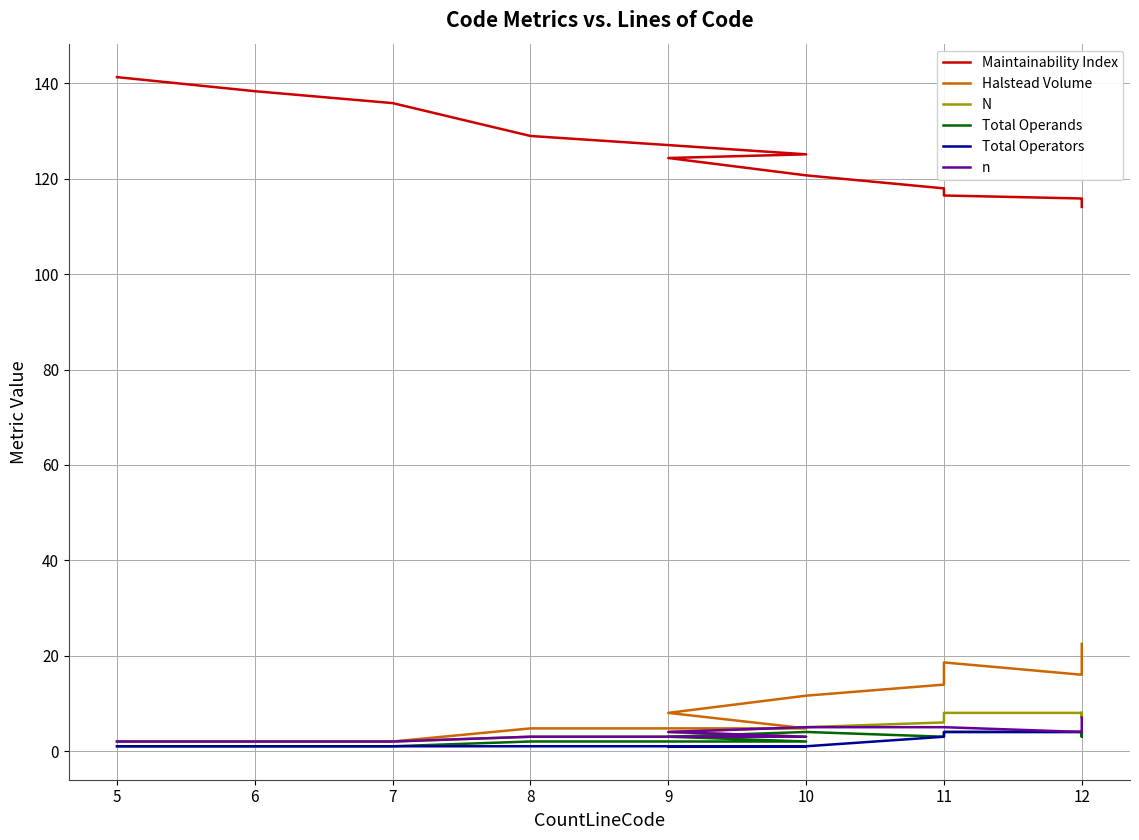

True or false: Total Operands has a value of 4.0 at 12.

True